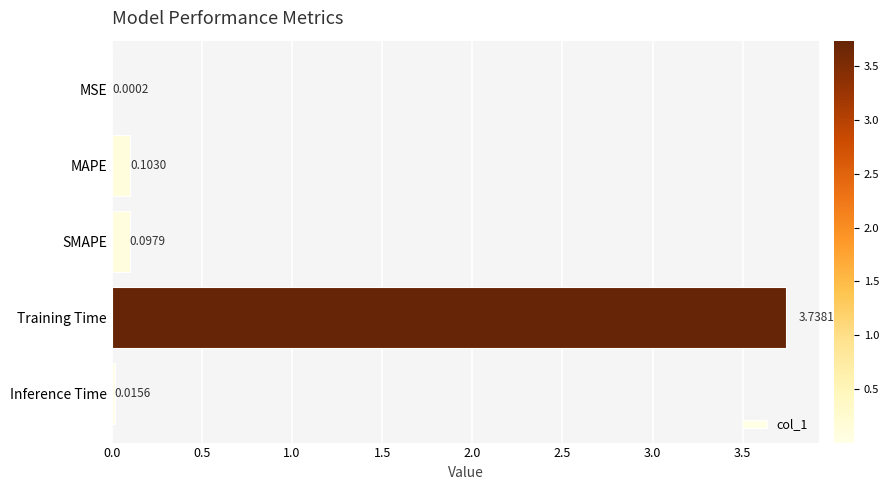

Between MSE and Inference Time, which is larger?

Inference Time